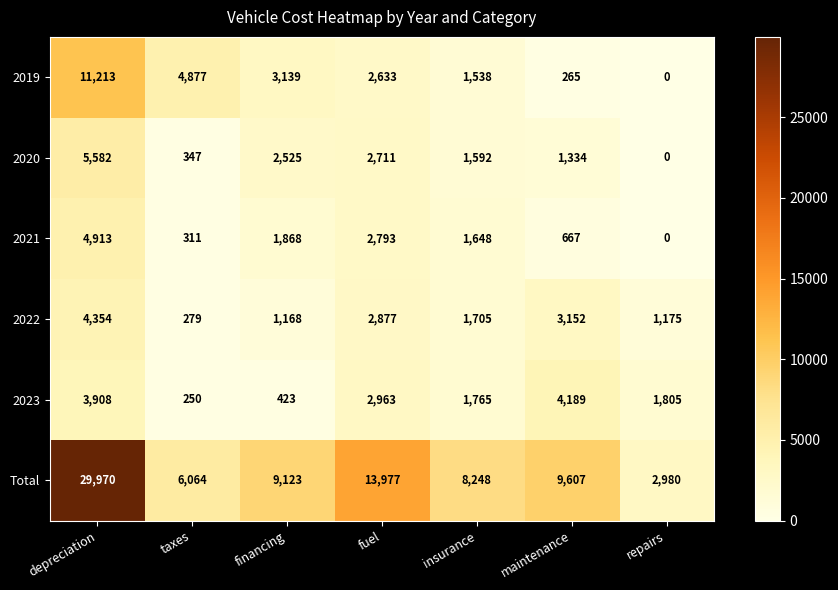

Which series has the largest total across all categories?

Total